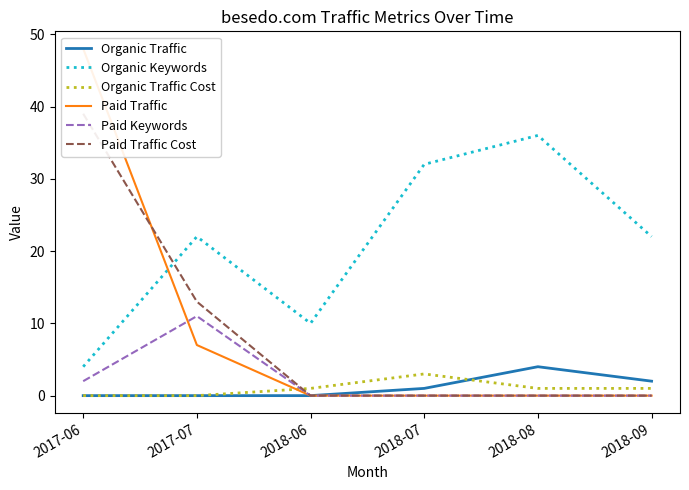

What is the greatest value displayed?

48